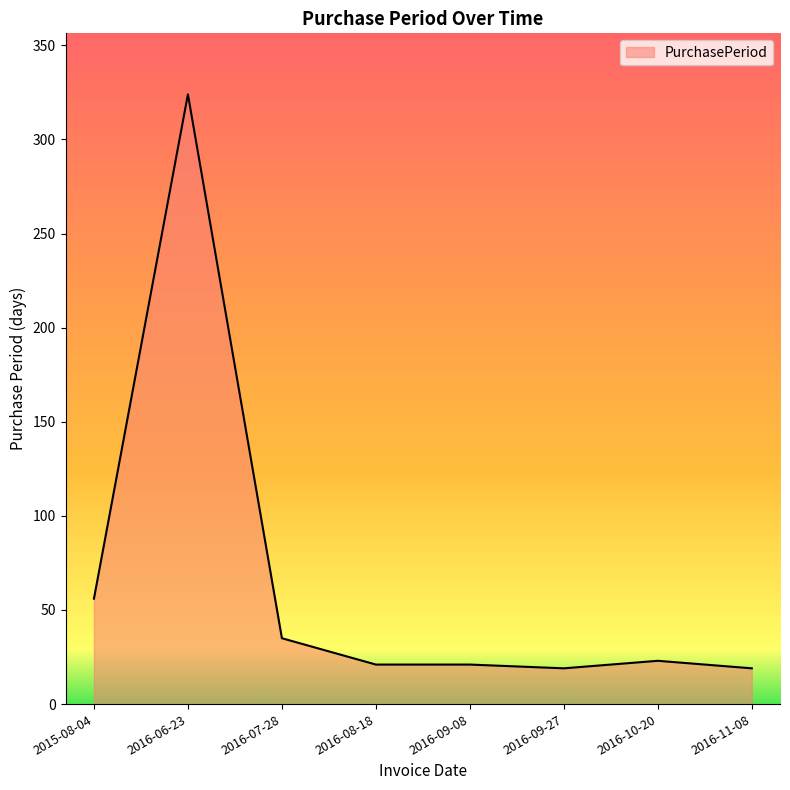

How many categories are shown in the chart?

8